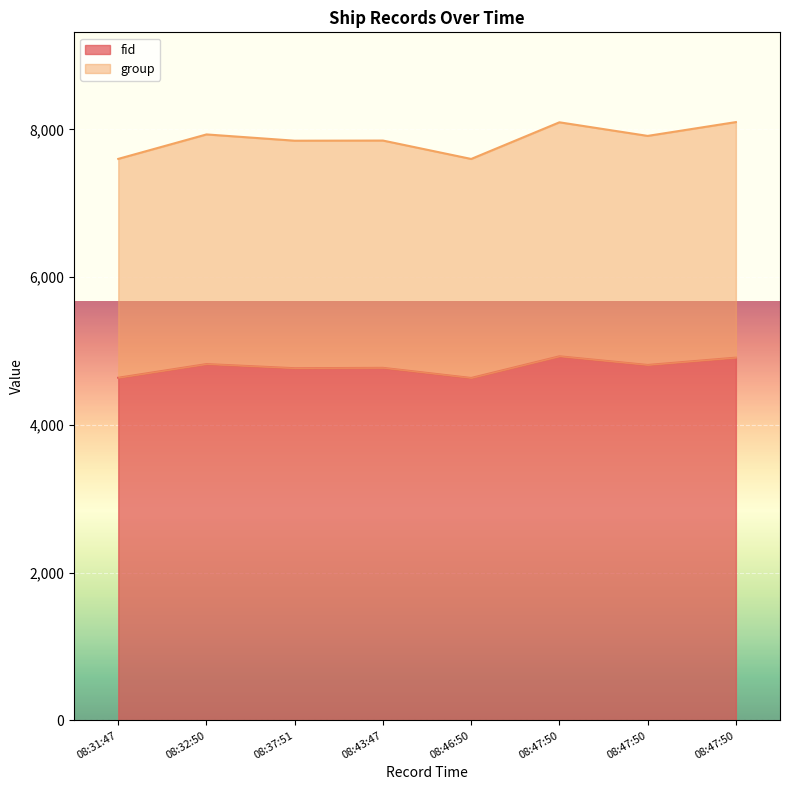

How many data points does each series have?

8